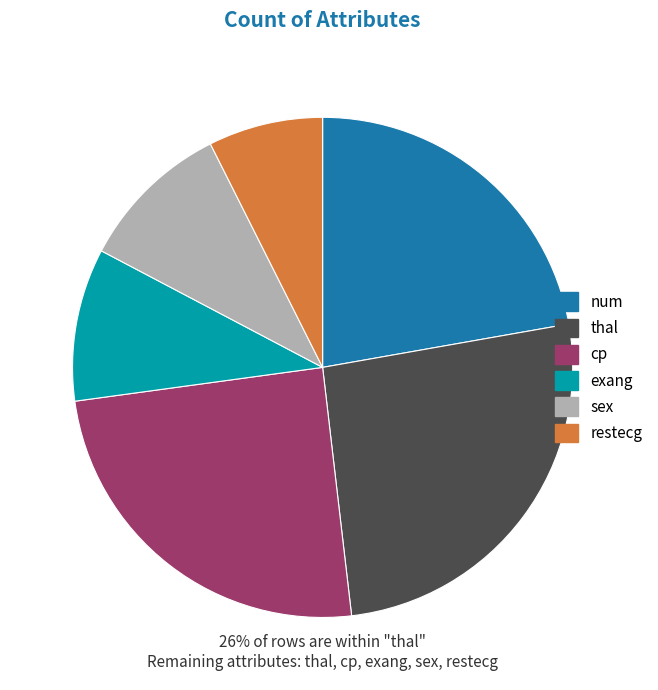

Which category has the biggest portion of the pie?

thal